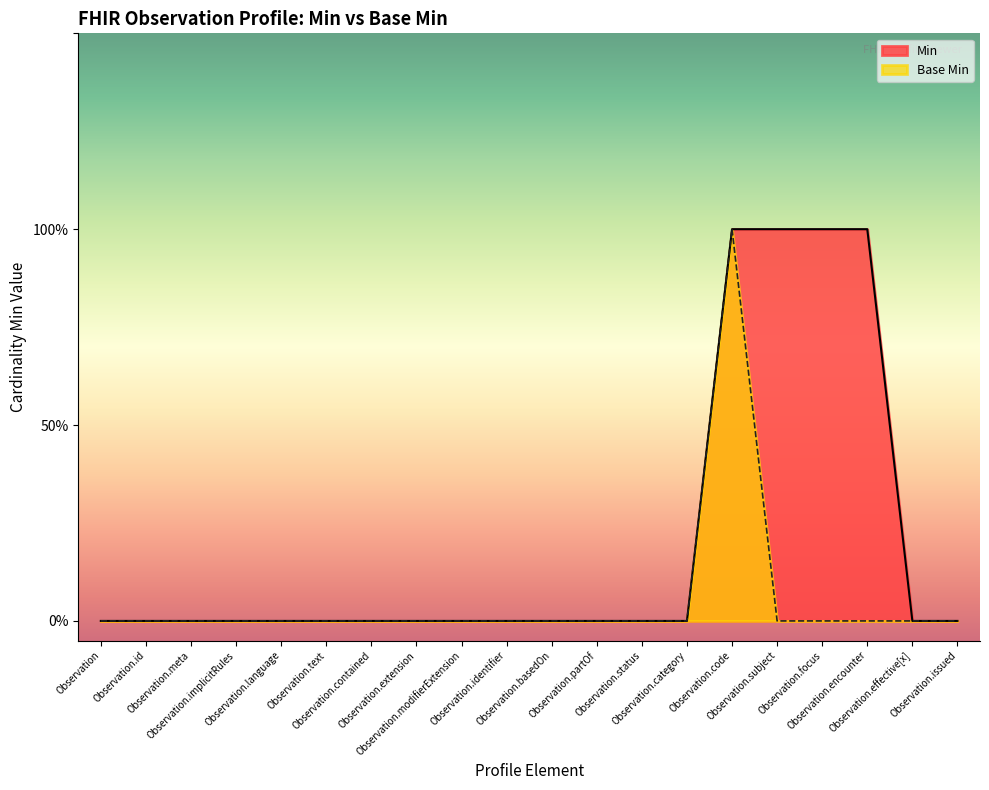

True or false: Base Min and Min cross at least once.

False